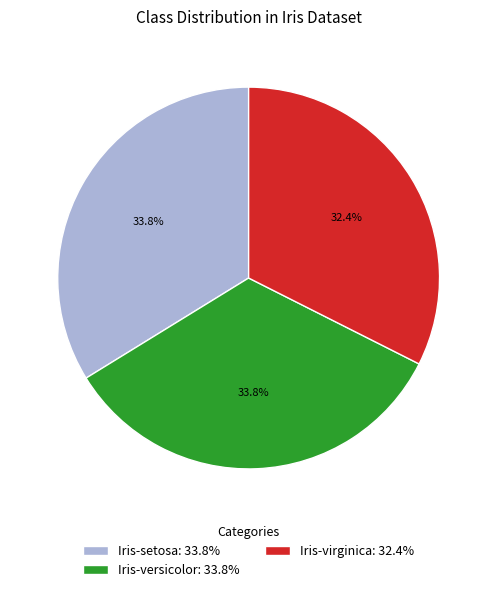

Combined, what portion of the pie is Iris-setosa and Iris-virginica?

66.2%